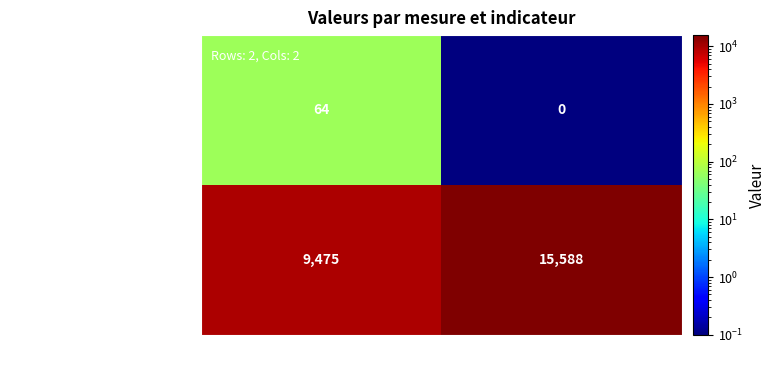

What is the difference between the highest and lowest values at cible?

15588